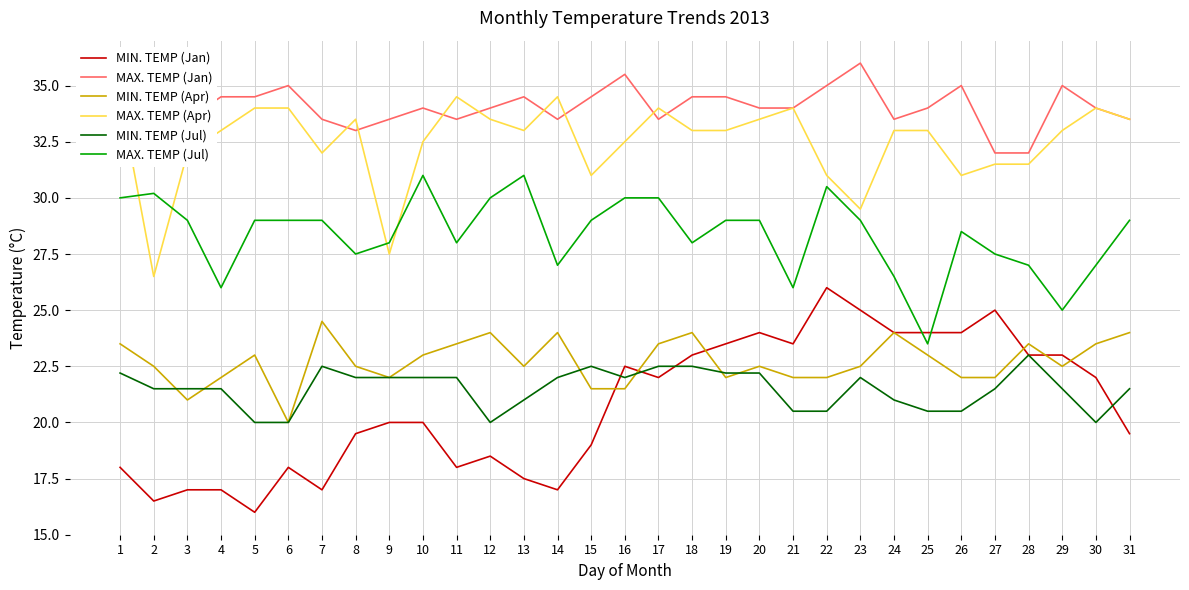

Where is the first local minimum for MAX. TEMP (Apr)?

2